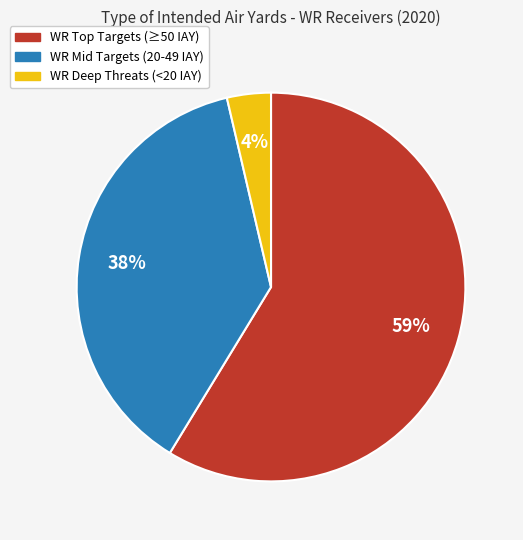

How many segments does this pie chart have?

3